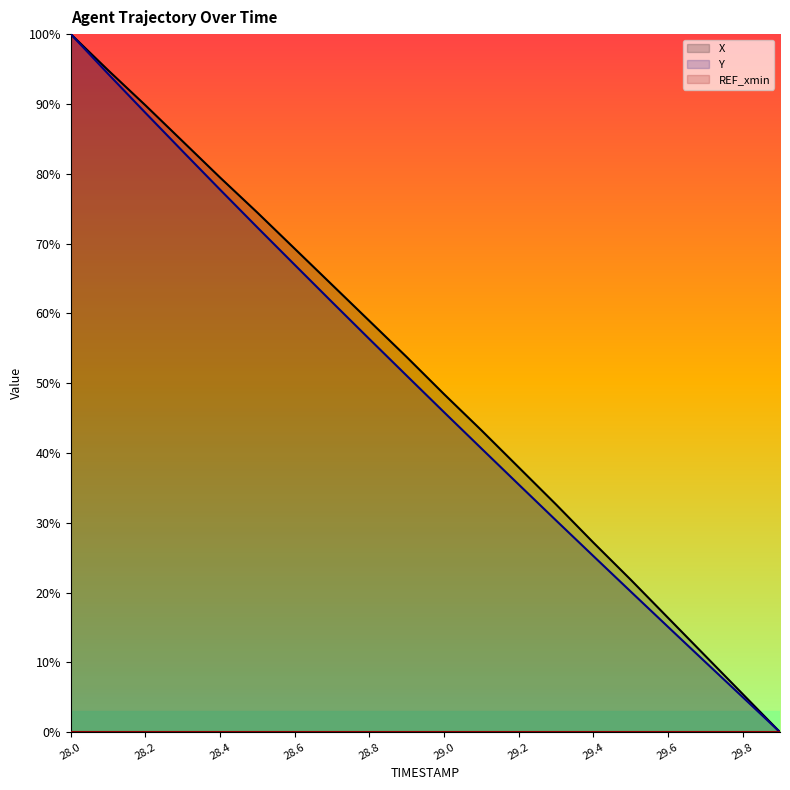

At which category does the chart reach its peak across all series?

28.0